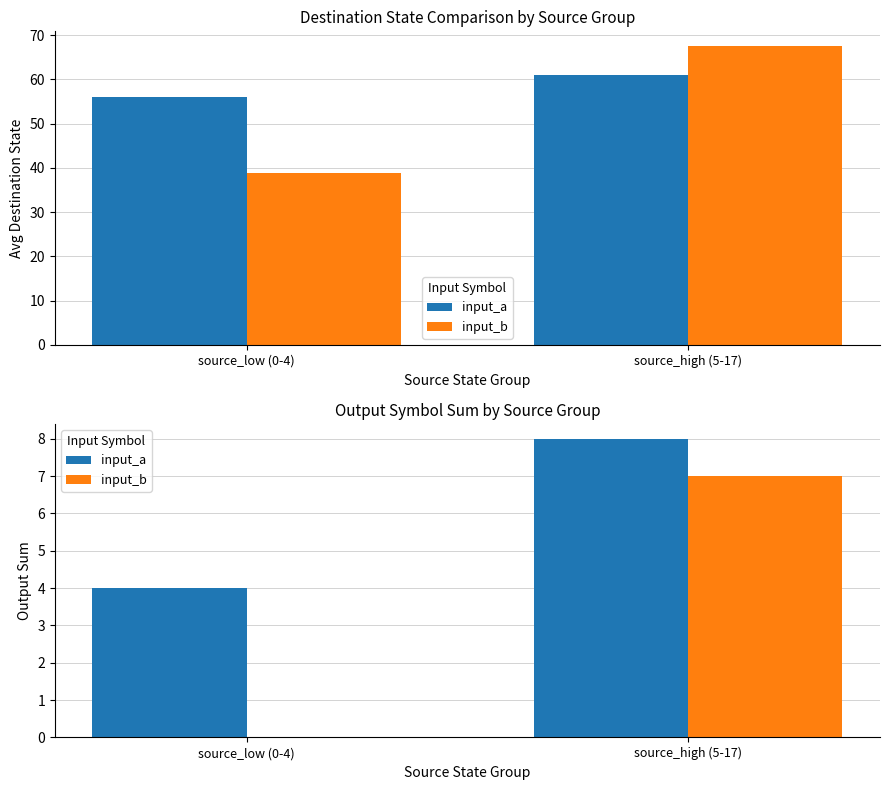

List the series in order of their overall mean, highest first.

input_a, input_b